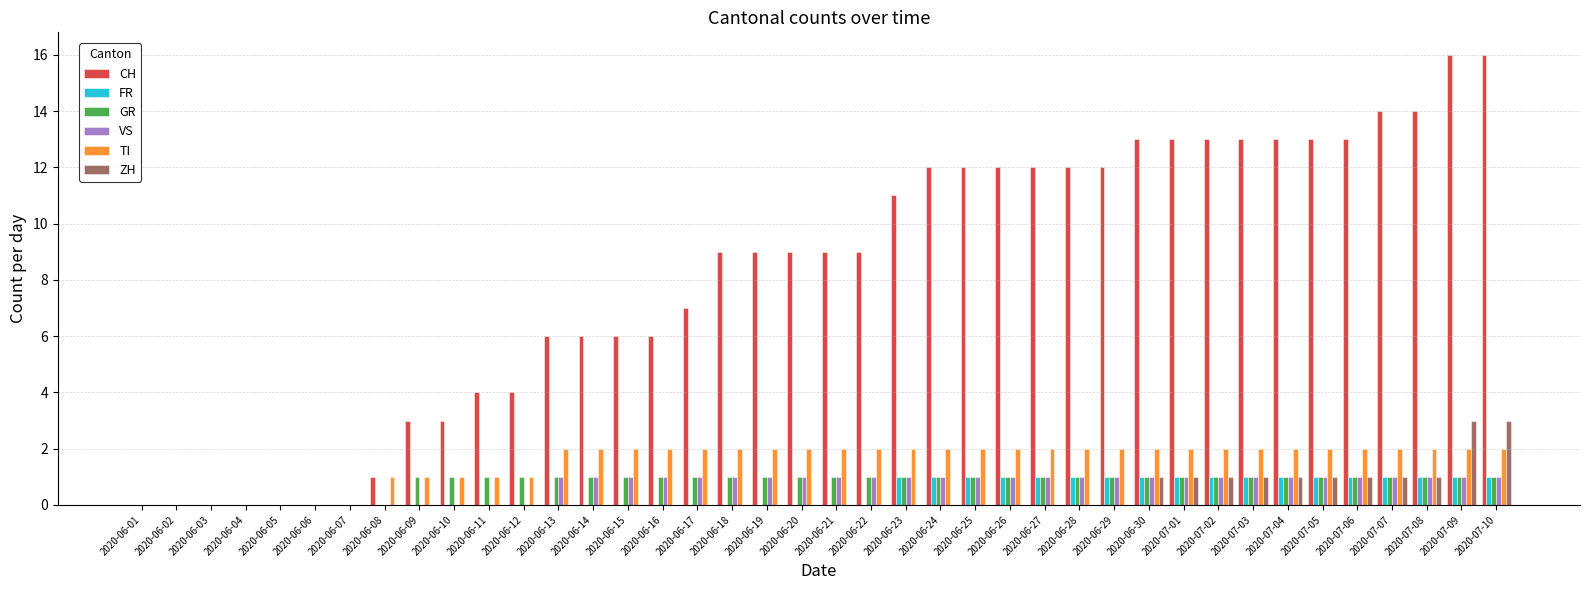

Between 2020-06-02 and 2020-06-21, which series saw the biggest shift?

CH